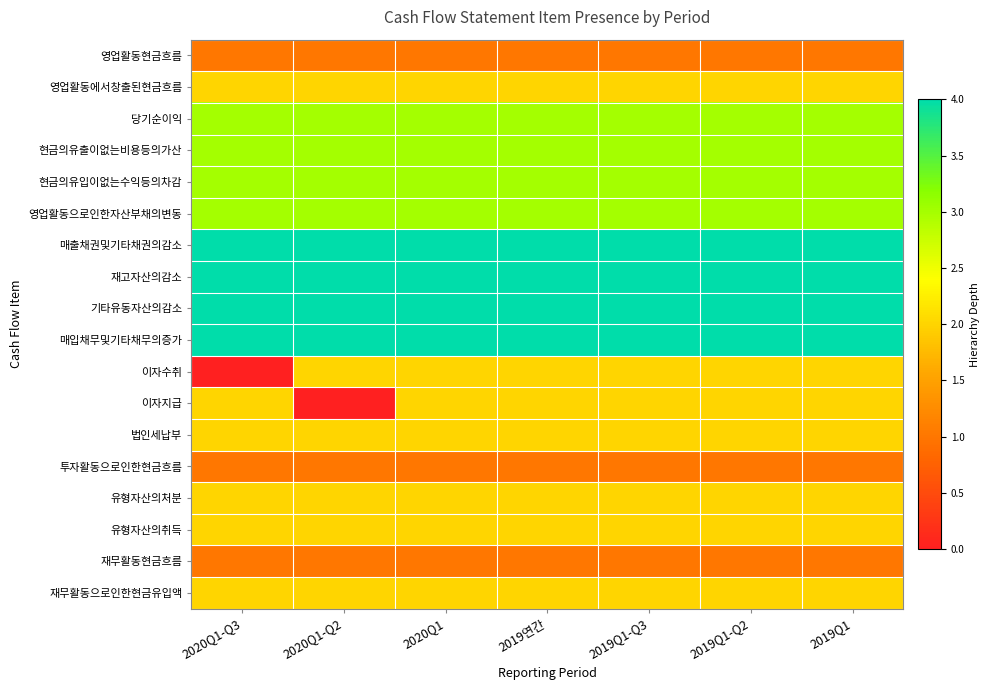

At 2020Q1, list the series in order from largest to smallest.

매출채권및기타채권의감소, 재고자산의감소, 기타유동자산의감소, 매입채무및기타채무의증가, 당기순이익, 현금의유출이없는비용등의가산, 현금의유입이없는수익등의차감, 영업활동으로인한자산부채의변동, 영업활동에서창출된현금흐름, 이자수취, 이자지급, 법인세납부, 유형자산의처분, 유형자산의취득, 재무활동으로인한현금유입액, 영업활동현금흐름, 투자활동으로인한현금흐름, 재무활동현금흐름